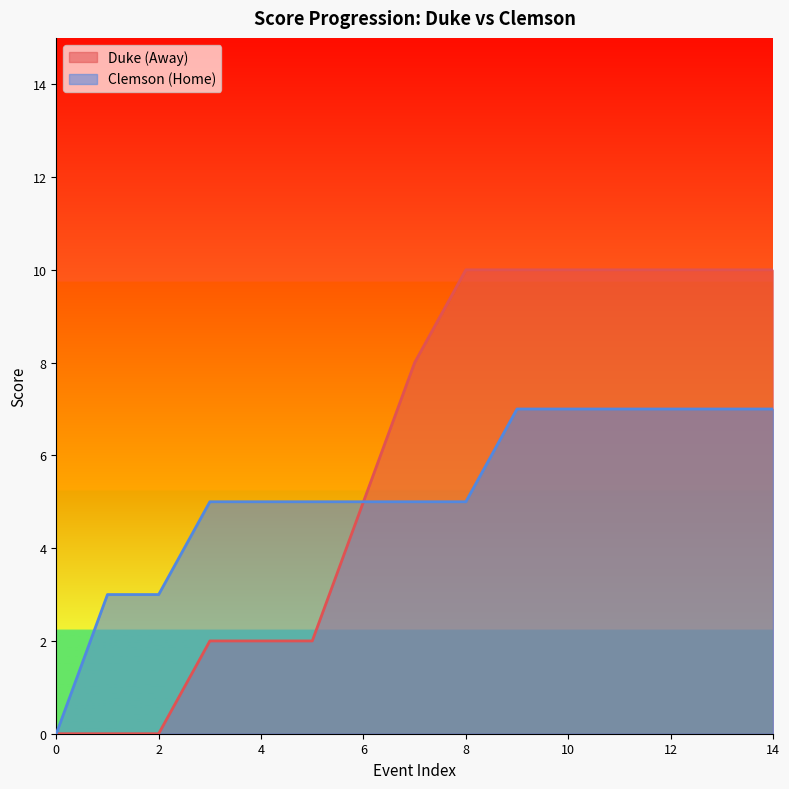

Read the Clemson (Home) value at 4.

5